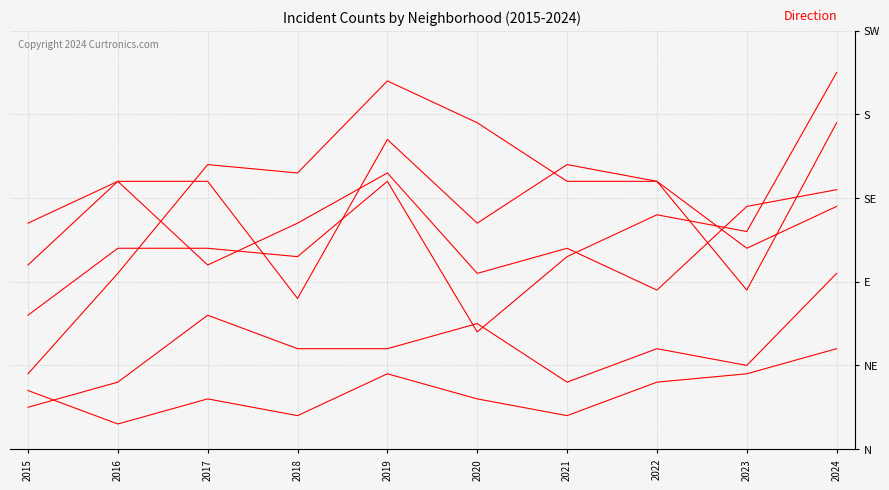

Reading left to right, transcribe all the data shown in this chart.

Austin: 2015=22	2016=32	2017=22	2018=27	2019=33	2020=21	2021=24	2022=19	2023=29	2024=31
Englewood: 2015=27	2016=32	2017=32	2018=18	2019=37	2020=27	2021=34	2022=32	2023=19	2024=39
Garfield Park: 2015=9	2016=21	2017=34	2018=33	2019=44	2020=39	2021=32	2022=32	2023=24	2024=29
Grand Crossing: 2015=16	2016=24	2017=24	2018=23	2019=32	2020=14	2021=23	2022=28	2023=26	2024=45
Chatham: 2015=5	2016=8	2017=16	2018=12	2019=12	2020=15	2021=8	2022=12	2023=10	2024=21
Fuller Park: 2015=7	2016=3	2017=6	2018=4	2019=9	2020=6	2021=4	2022=8	2023=9	2024=12